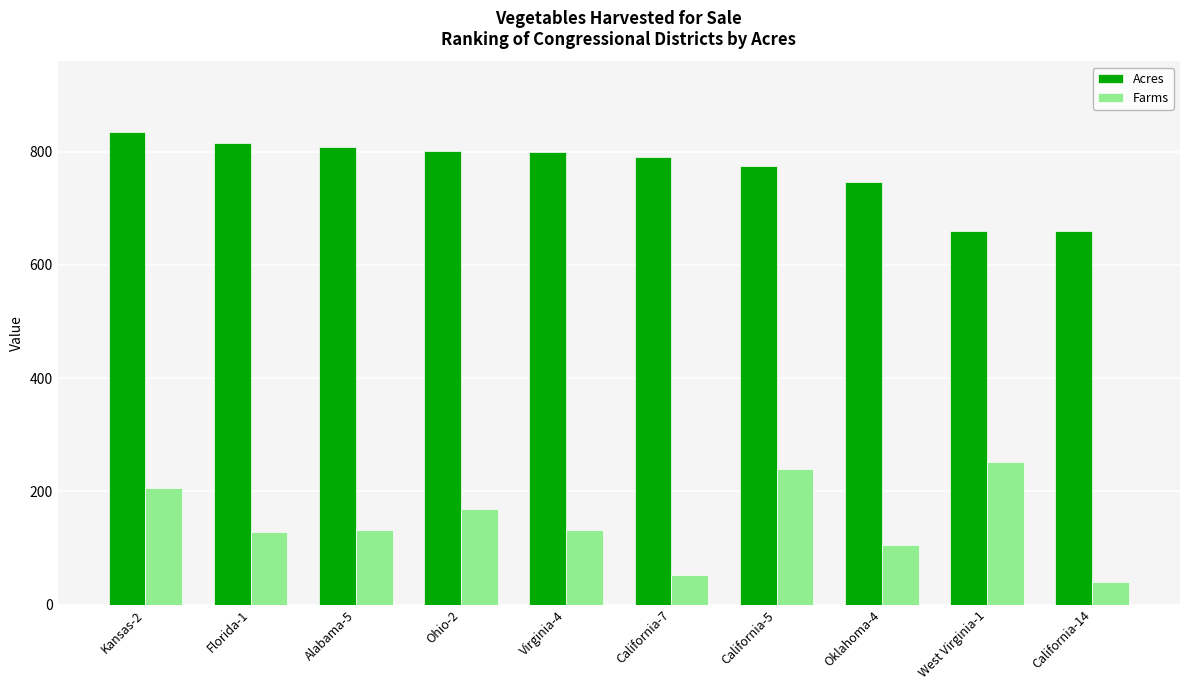

Which series changed the most between Oklahoma-4 and California-14?

Acres